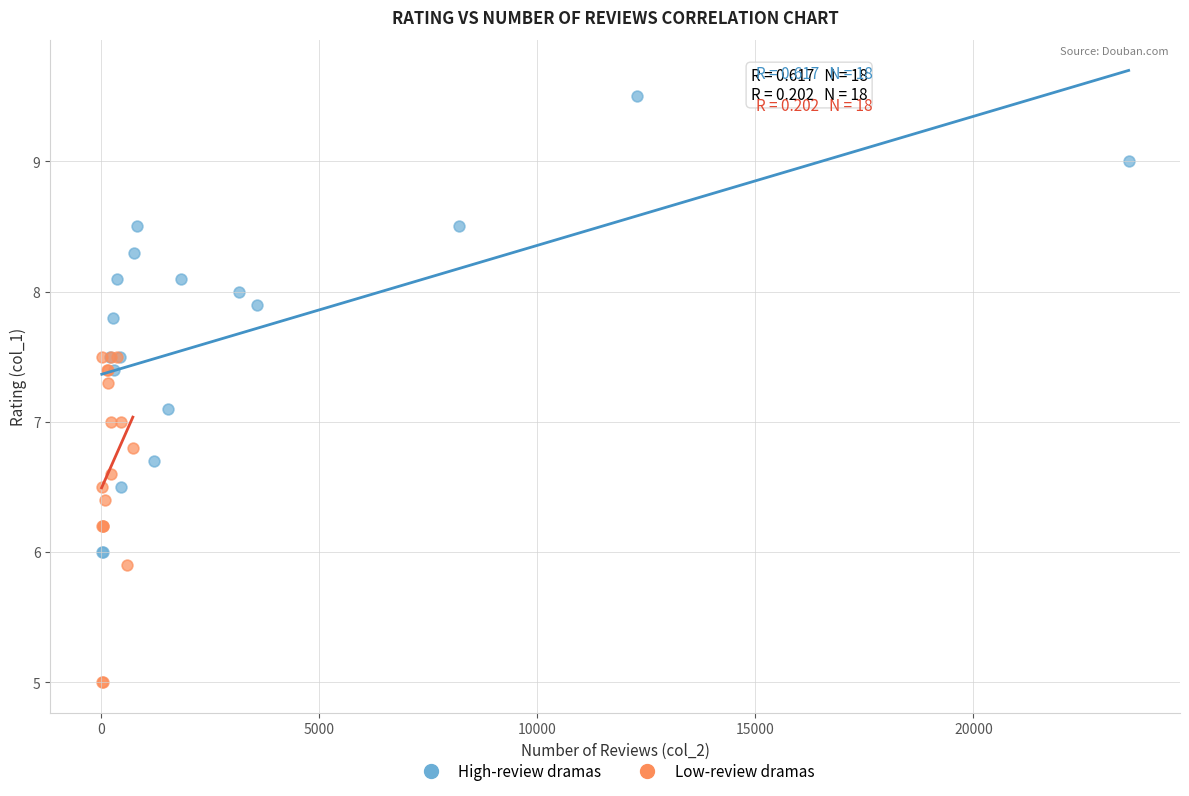

What are all the series names shown in the legend?

High-review dramas, Low-review dramas